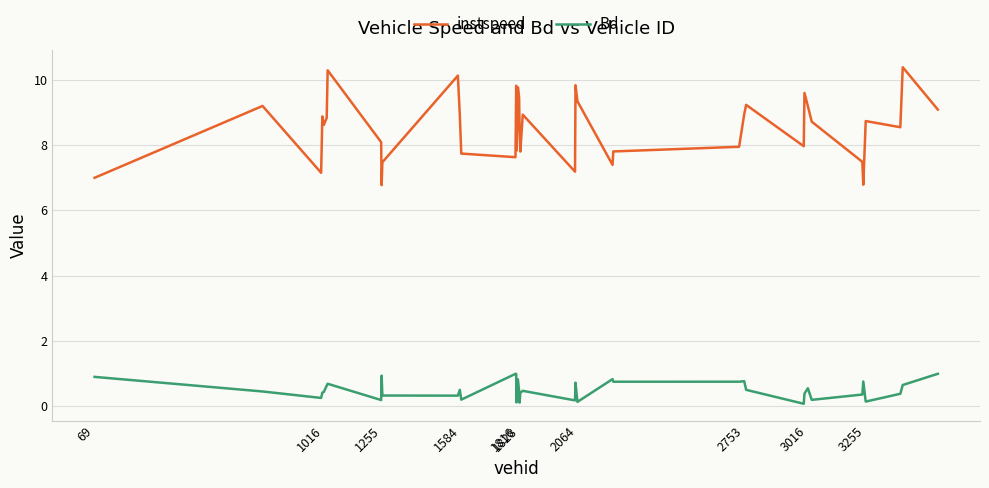

True or false: instspeed has more than 2 interior local peaks.

True